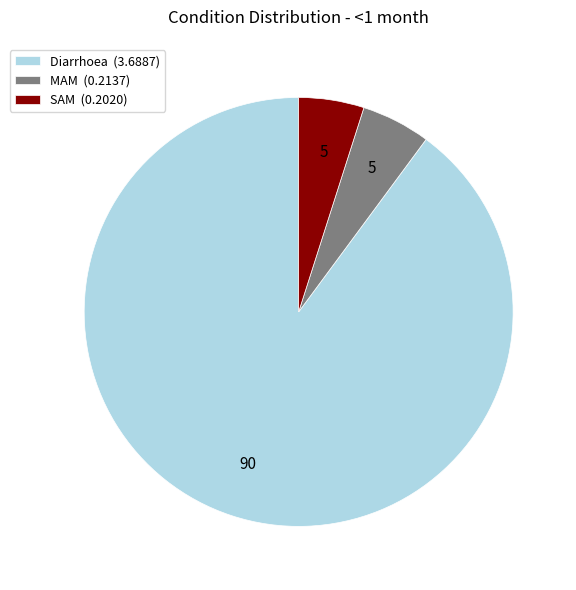

Between MAM (0.2137) and Diarrhoea (3.6887), which is larger?

Diarrhoea (3.6887)